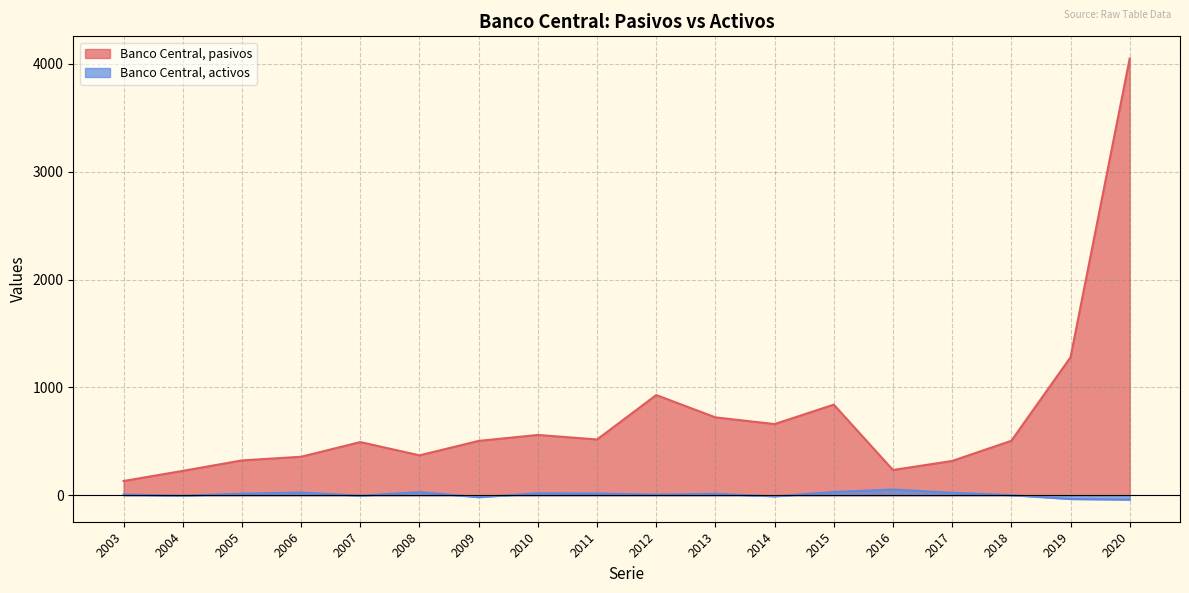

The value of Banco Central, activos at 2005 is 8. True or false?

False